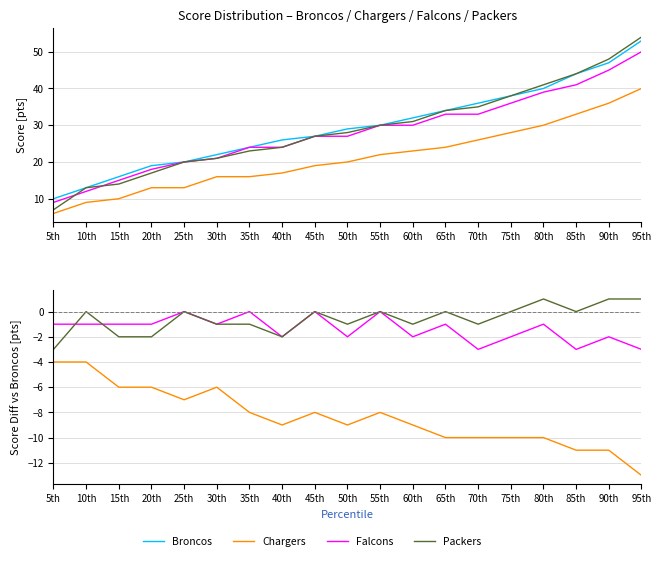

True or false: Broncos and Packers cross at least once.

False